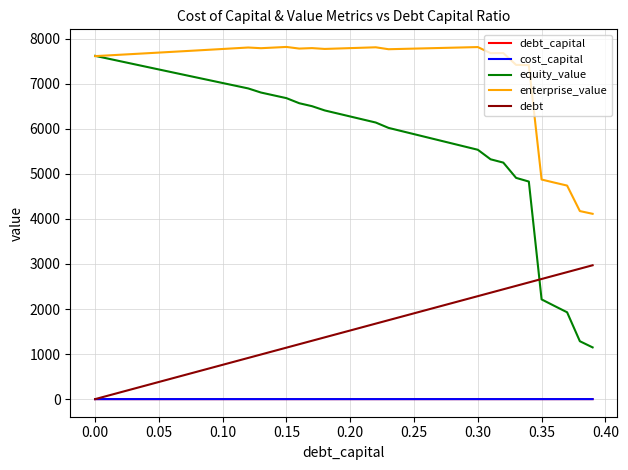

What is the maximum value for debt?

2971.2